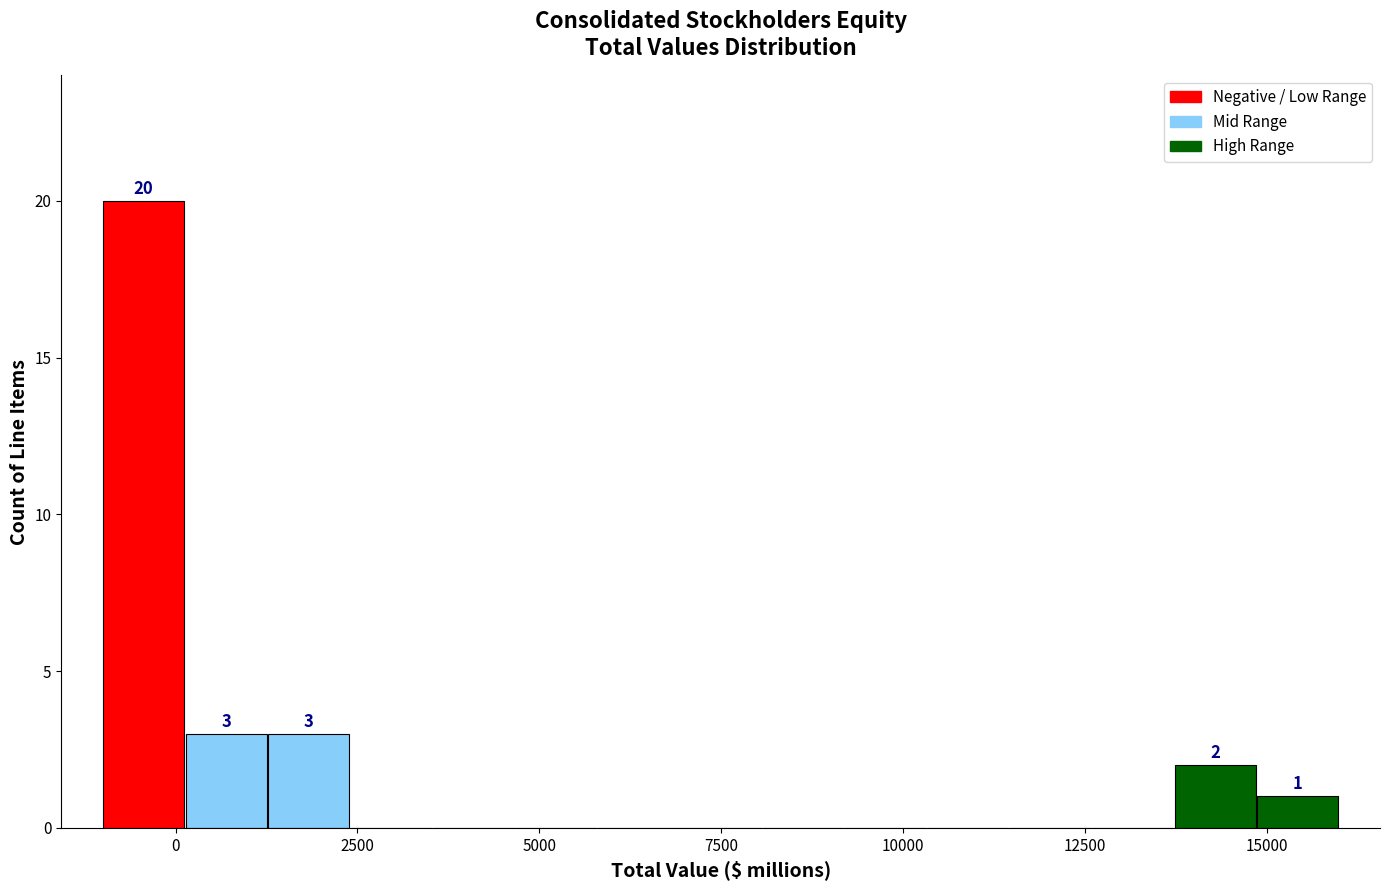

Around what value on the x-axis is the tallest bar? Give the approximate position of its centre, as read against the axis.

-500